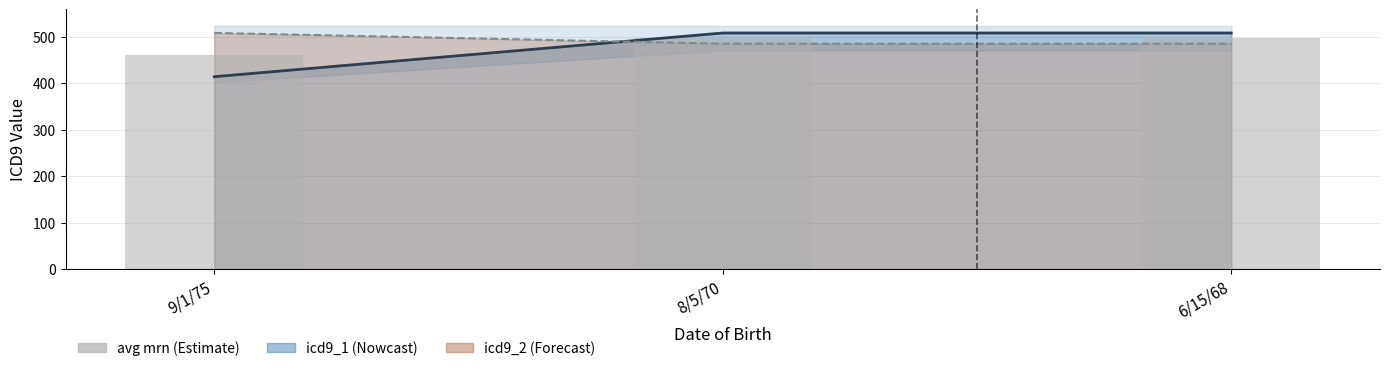

What is the ratio of the value at 8/5/70 to the value at 9/1/75?

1.1